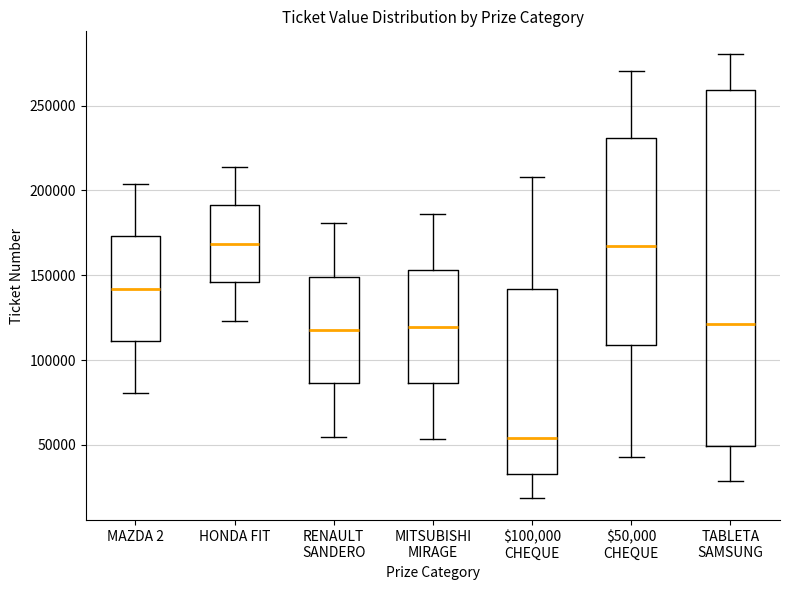

Which box is the tallest, from its lower edge to its upper edge?

TABLETA SAMSUNG